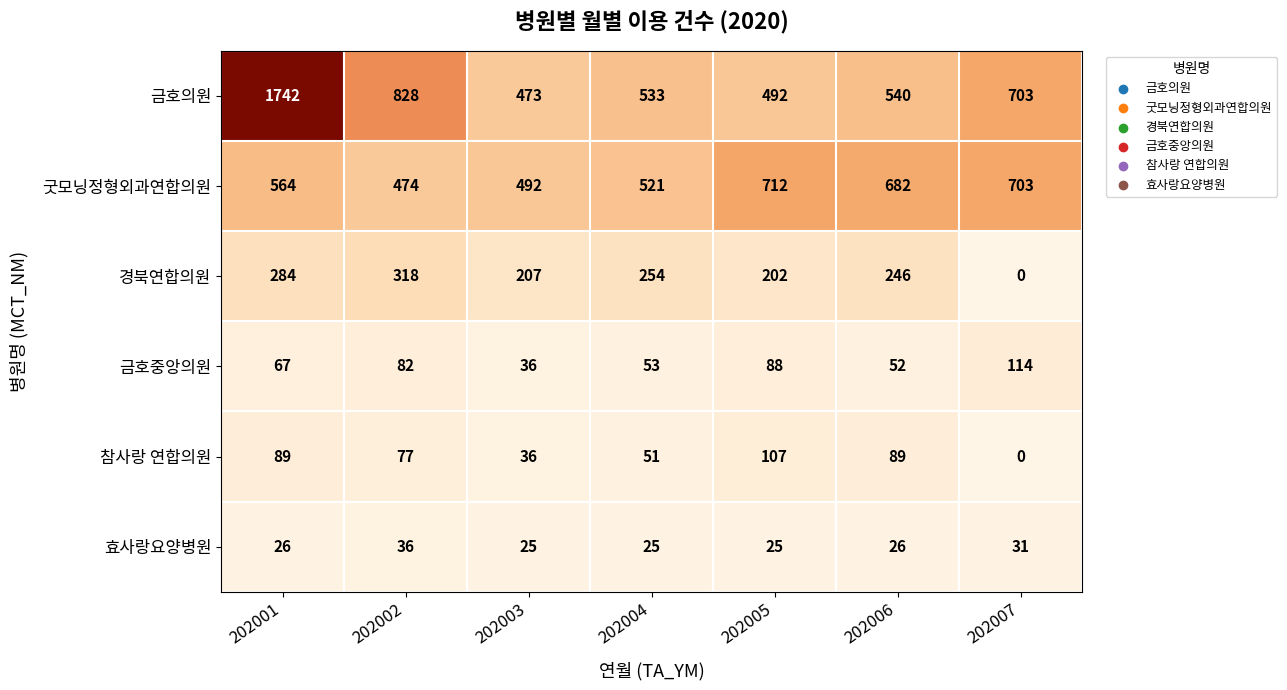

How many distinct data groups are displayed?

6